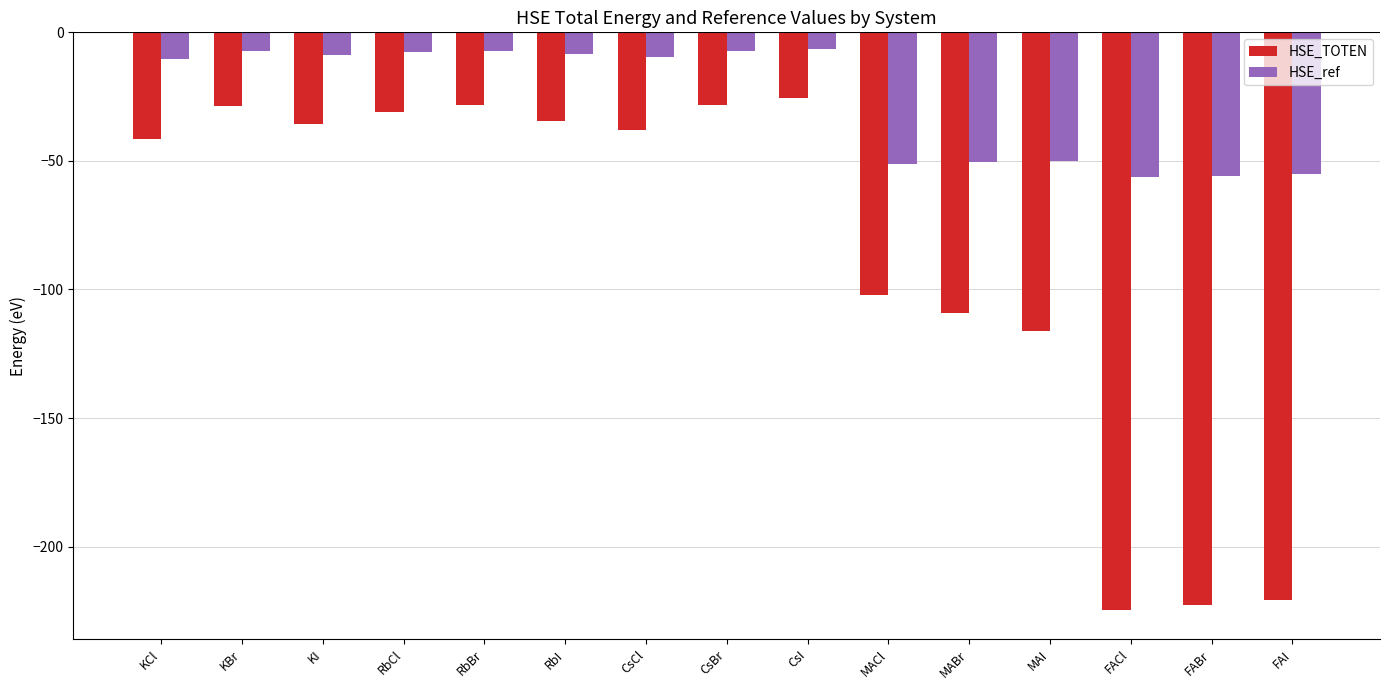

Rank the series by their average value, from highest to lowest.

HSE_ref, HSE_TOTEN